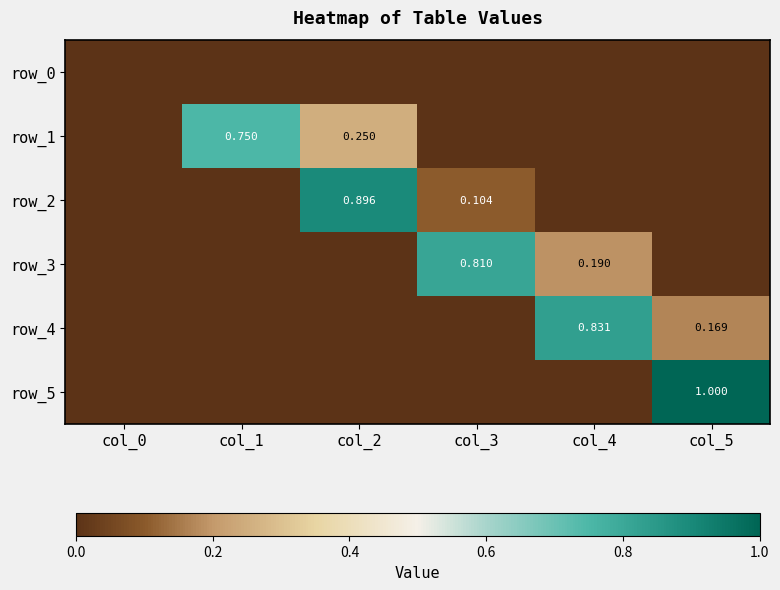

Is it true that row_1 equals 0.0 at col_0?

True